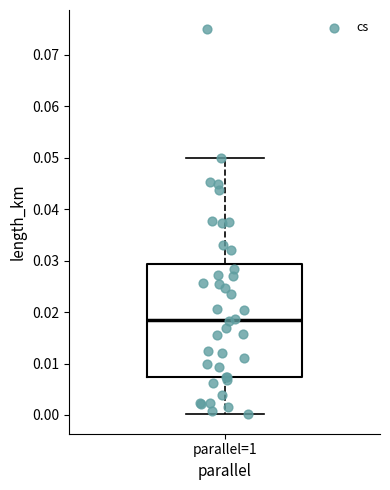

Read this box plot against the y-axis: the position of the median line, the range covered by the box, and the ends of both whiskers. The values are not printed on the chart, so give them approximately, as read against the axis.

median 0.018, box 0.007 to 0.029, whiskers 0.000 to 0.050